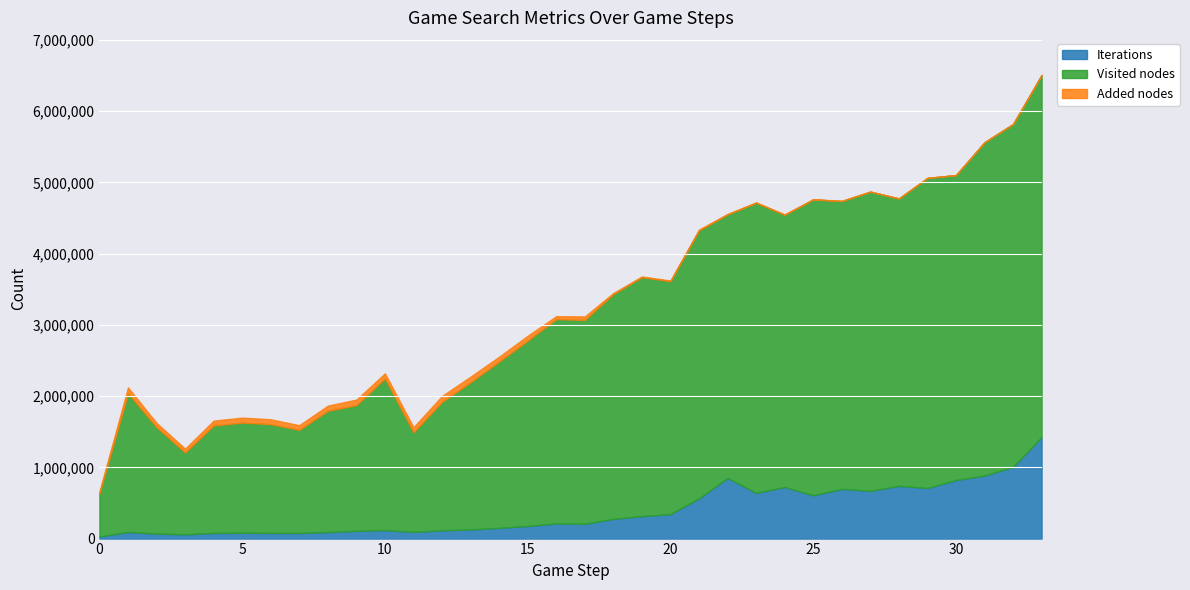

At how many categories does at least one series exceed 937572?

33